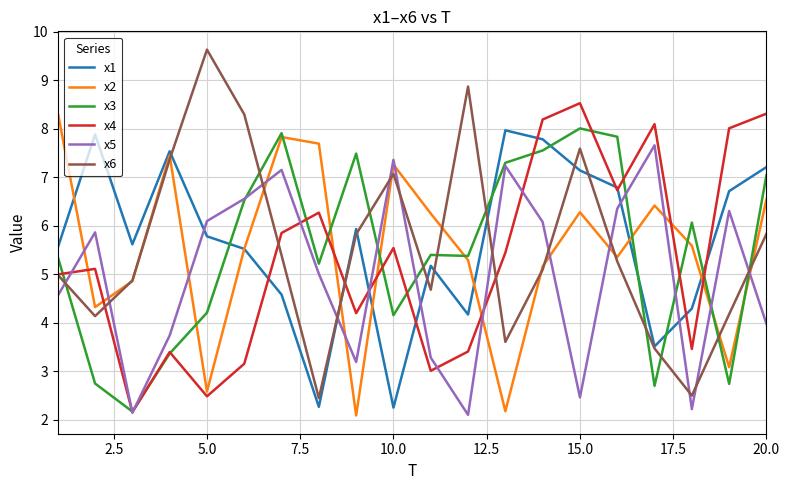

True or false: x1 and x5 cross at least once.

True